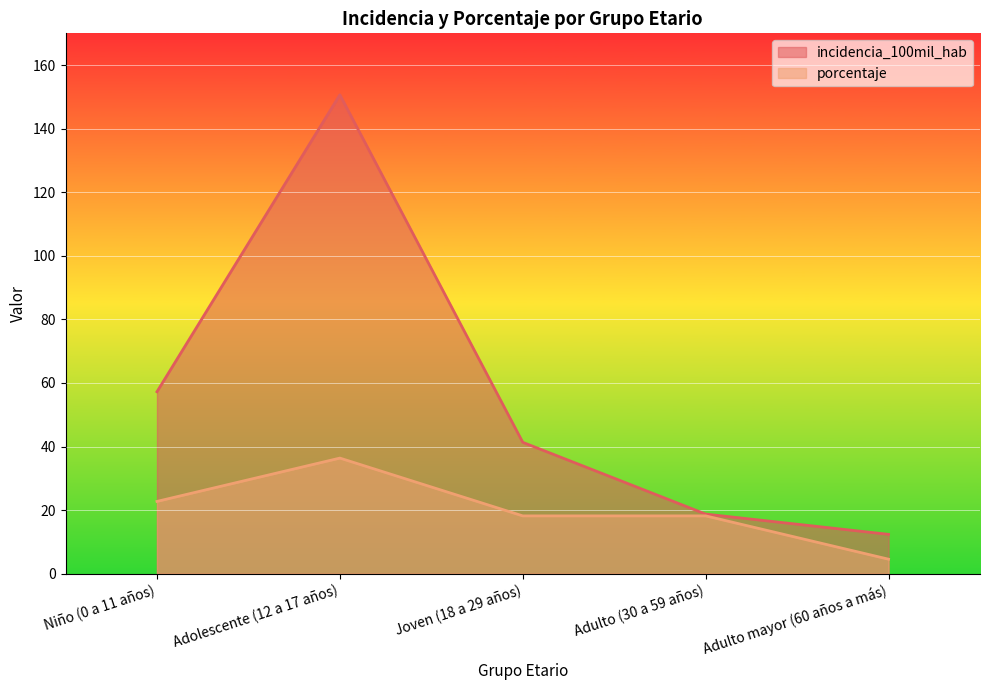

At which label does incidencia_100mil_hab reach its minimum?

Adulto mayor (60 años a más)